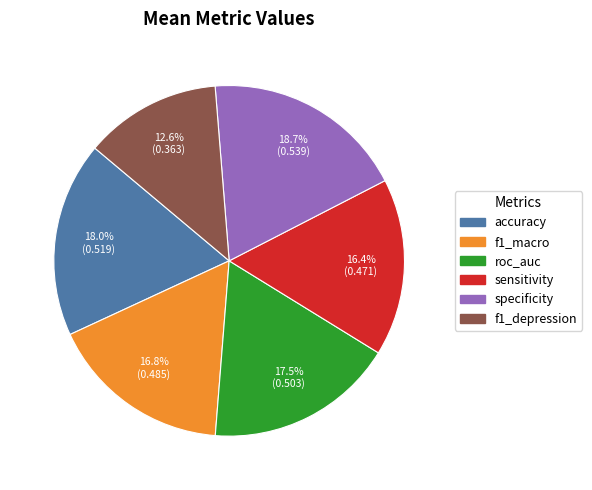

To the nearest percent, what portion does f1_macro represent?

17%